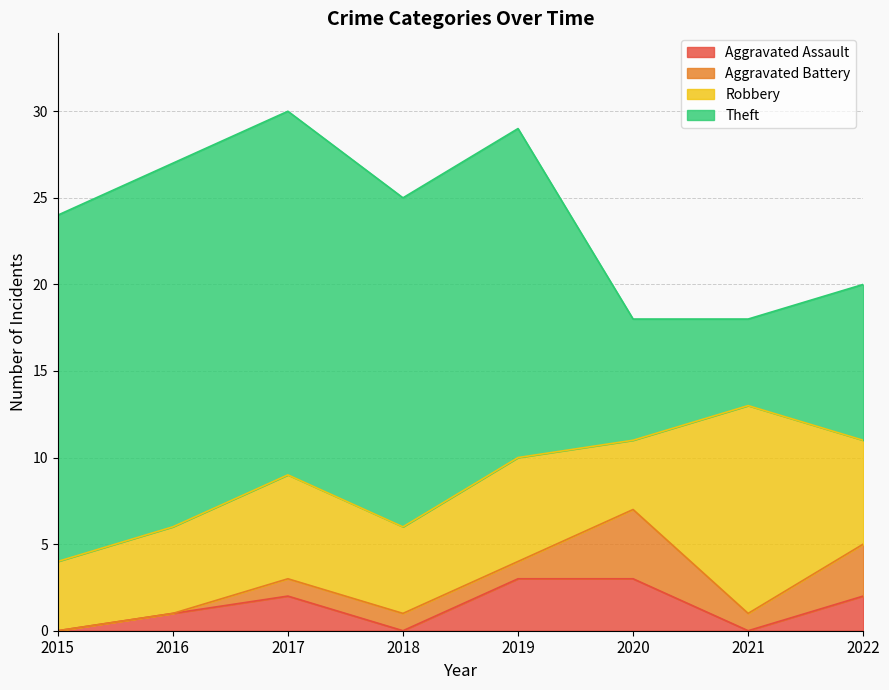

True or false: Robbery has more than 0 interior local peaks.

True